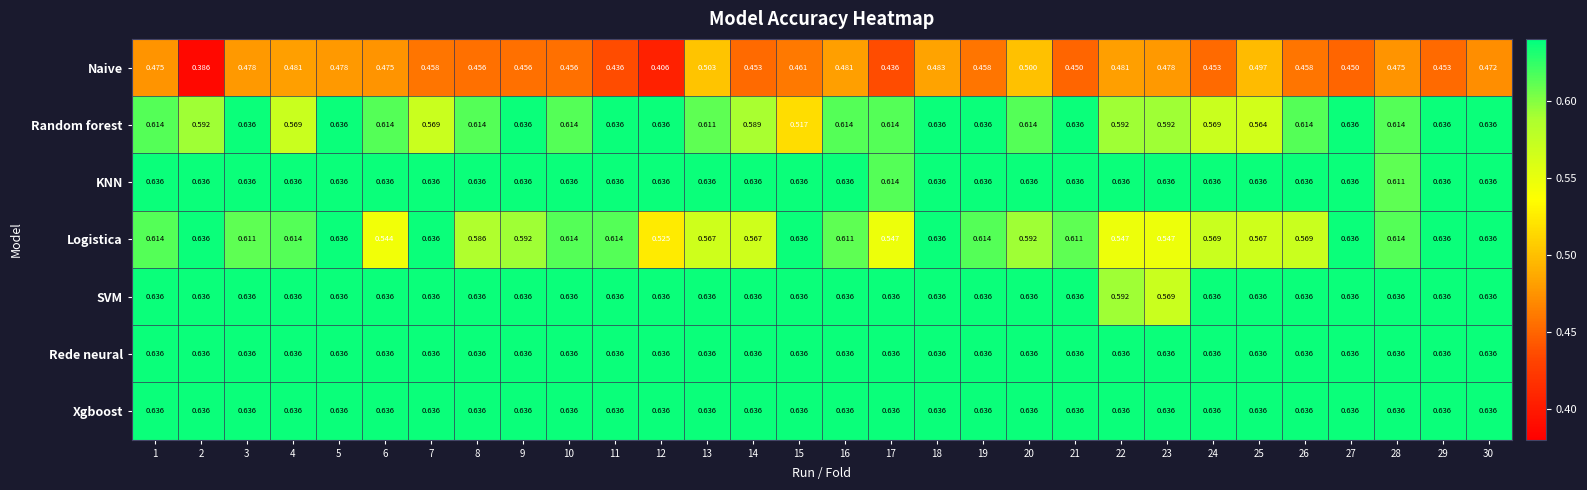

Which series changed the most between 1 and 22?

Logistica